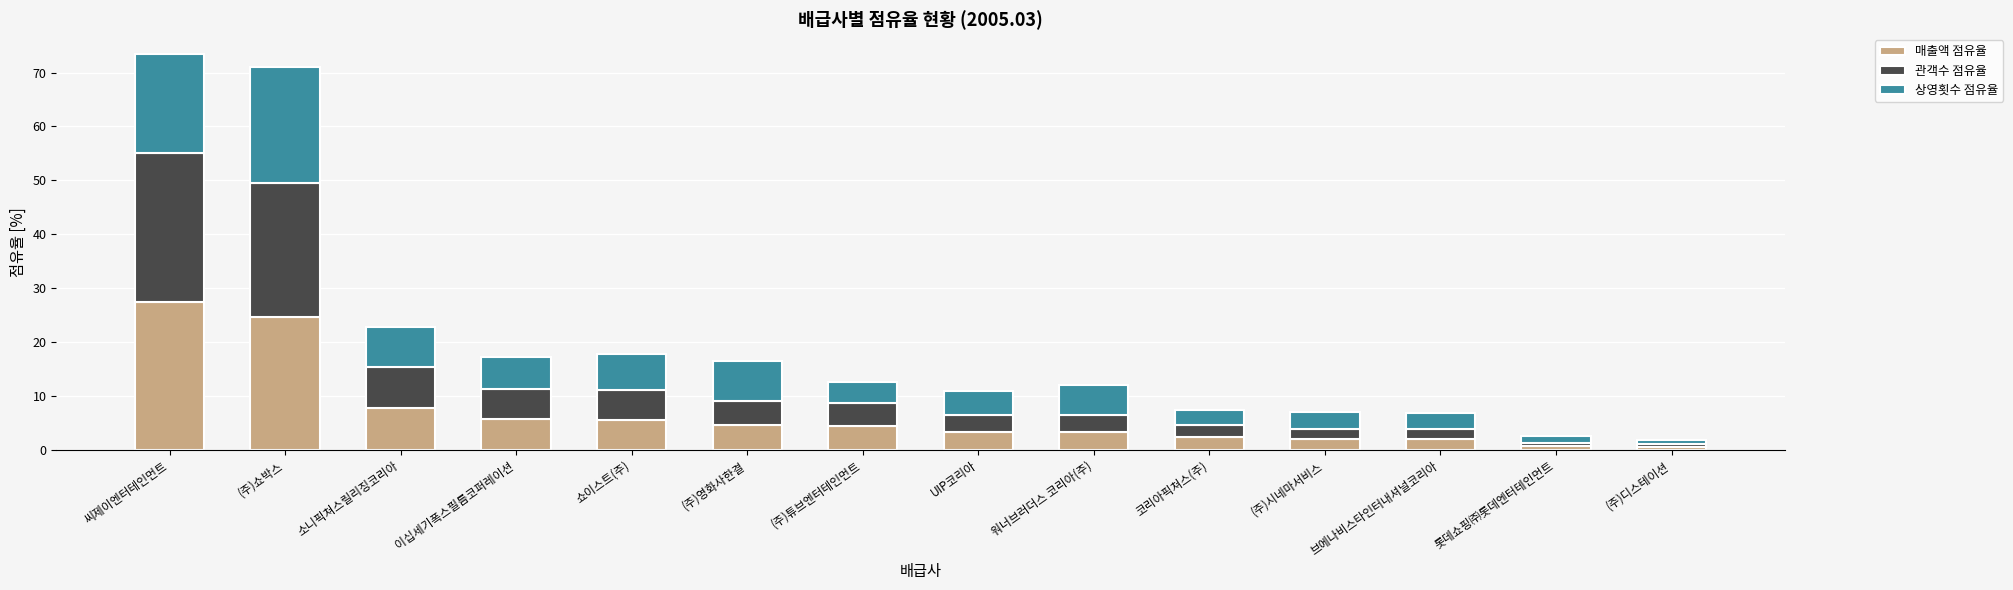

What is the average value of the 매출액 점유율 series?

6.7